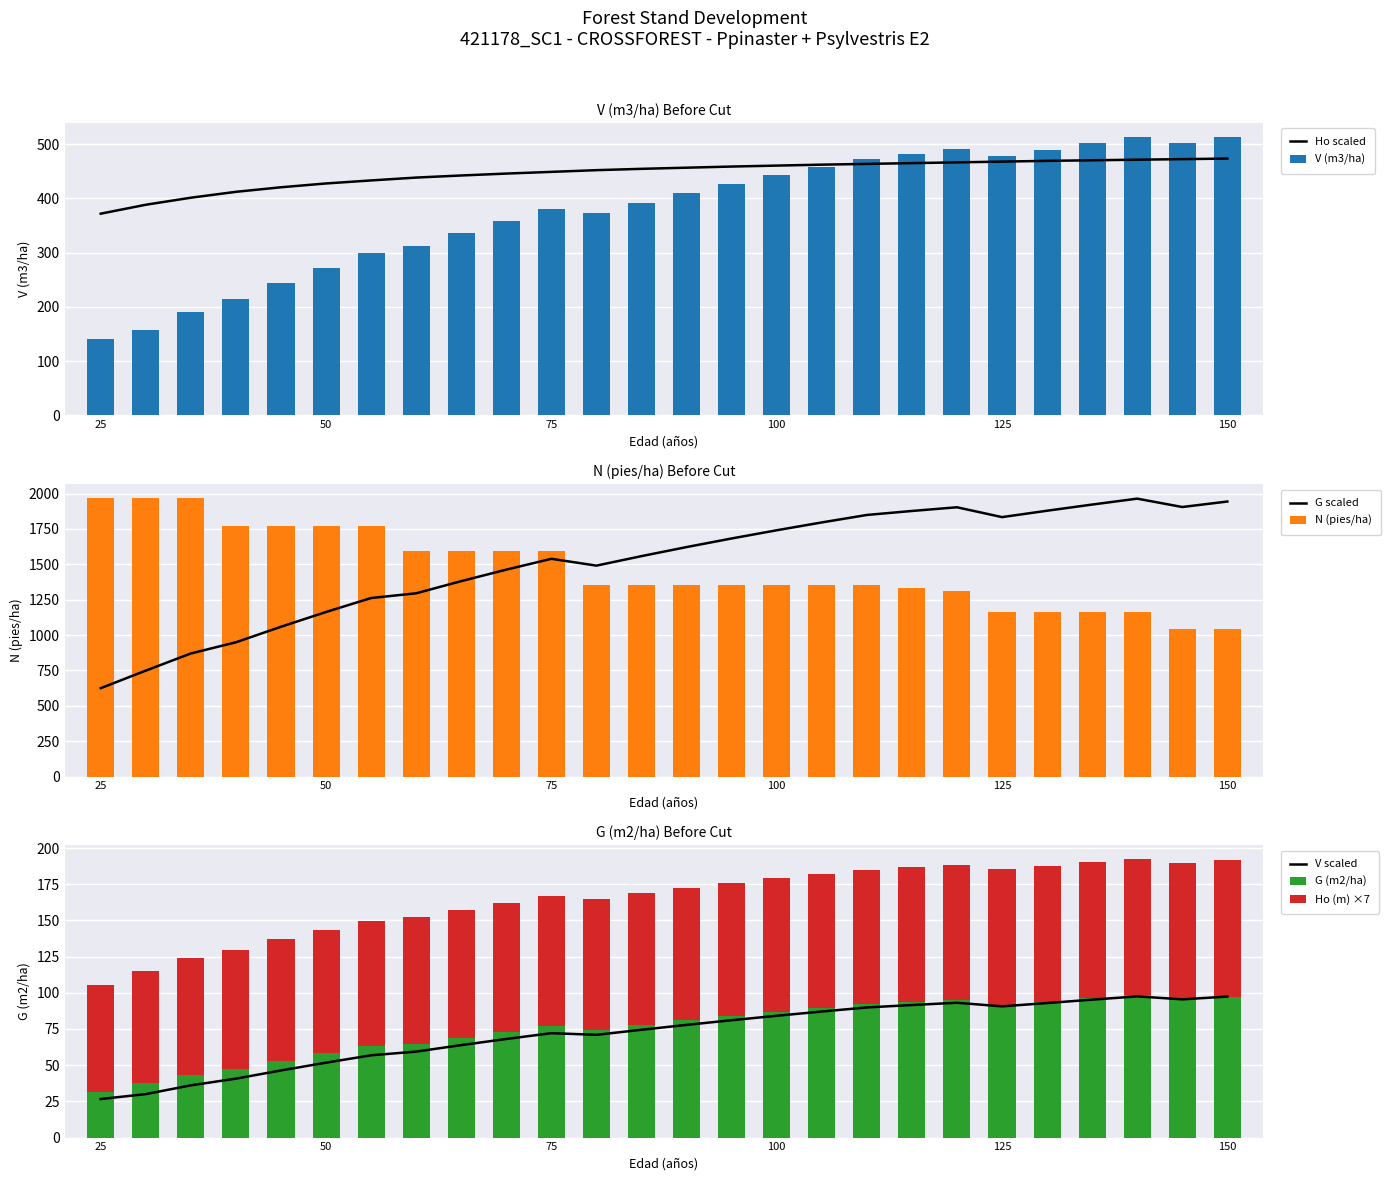

At which label is N (pies/ha) Before closest to 1507?

60